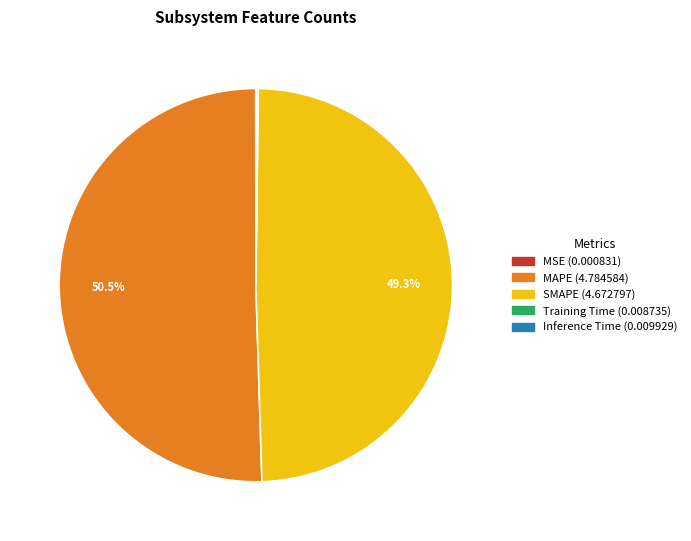

What portion of the pie excludes MAPE?

49.5%